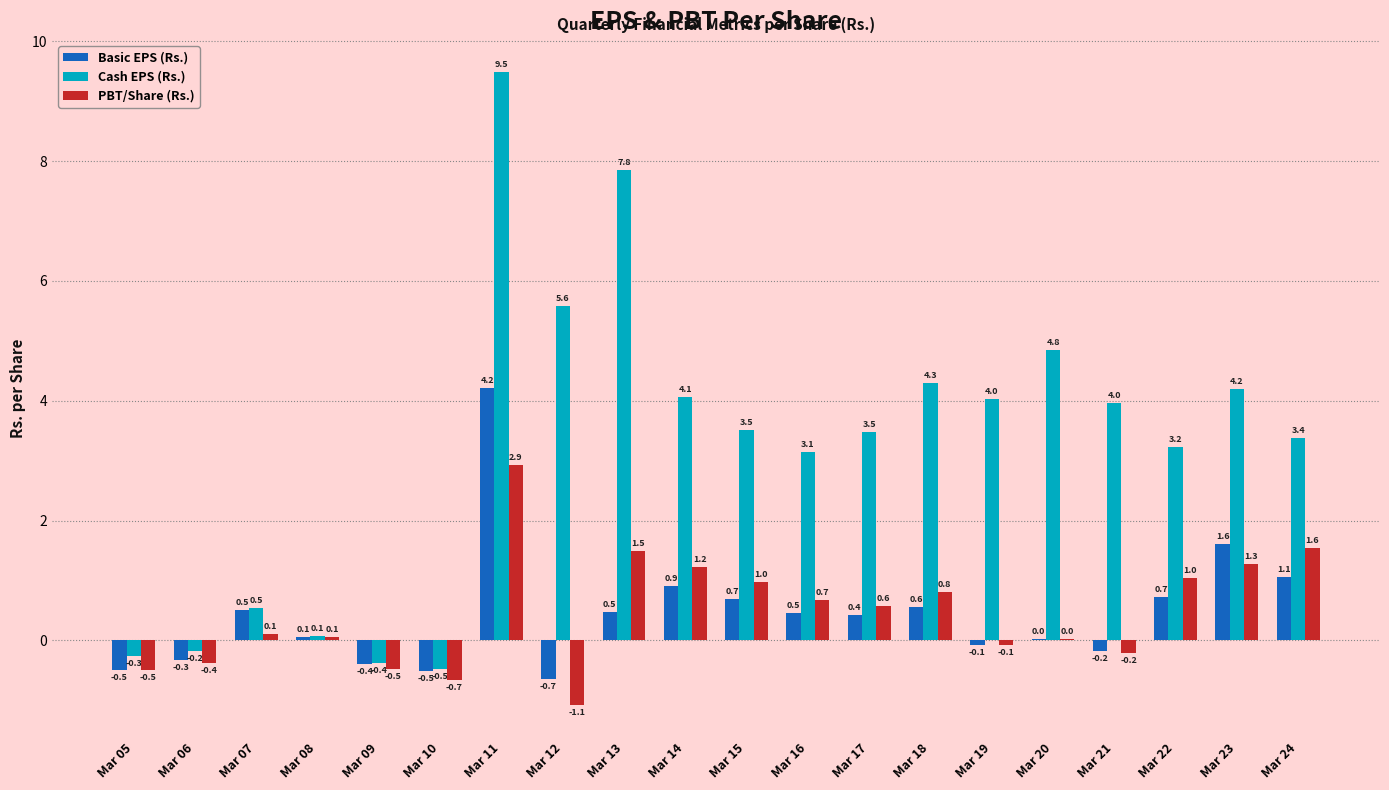

True or false: PBT/Share (Rs.) has a value of 2.2 at Mar 13.

False